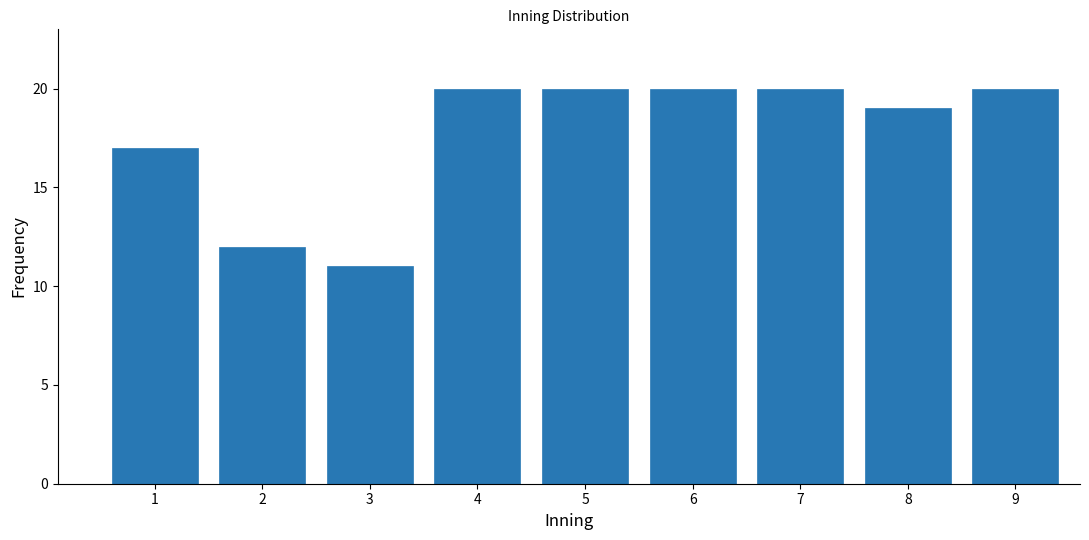

Reading right to left, list all the values displayed in this chart.

9=20	8=19	7=20	6=20	5=20	4=20	3=11	2=12	1=17